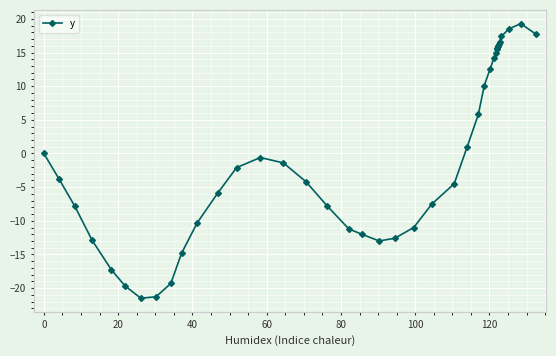

How many values exceed -2?

19